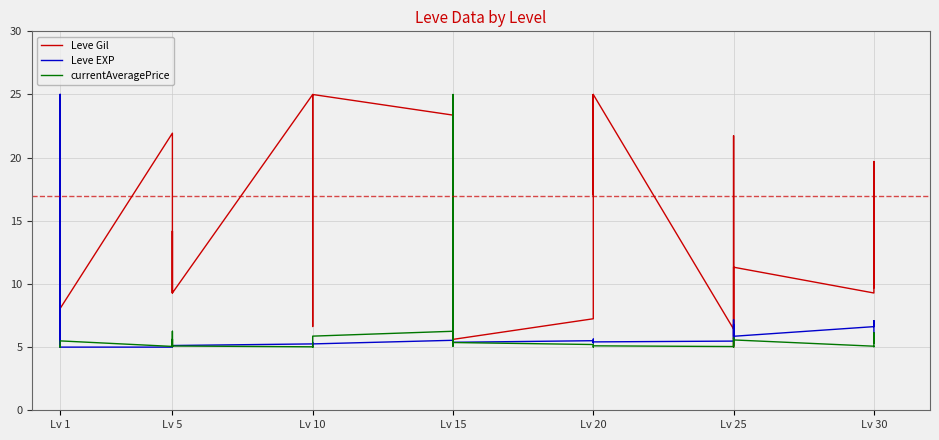

The value of Leve EXP at Lv 5 is 2.3. True or false?

False